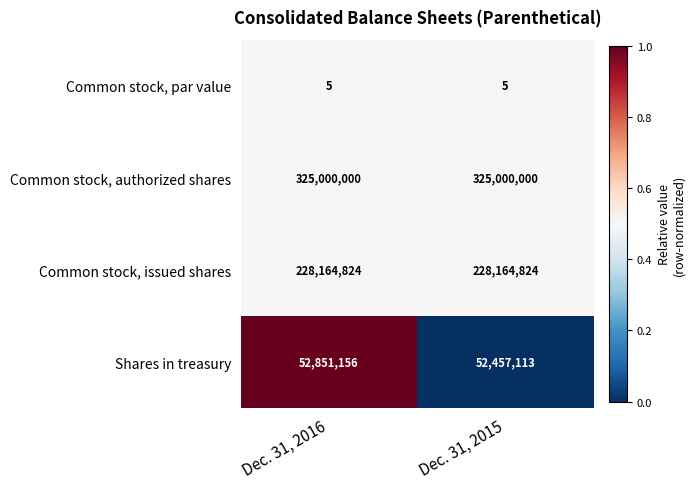

Read the Common stock, authorized shares value at Dec. 31, 2016.

325000000